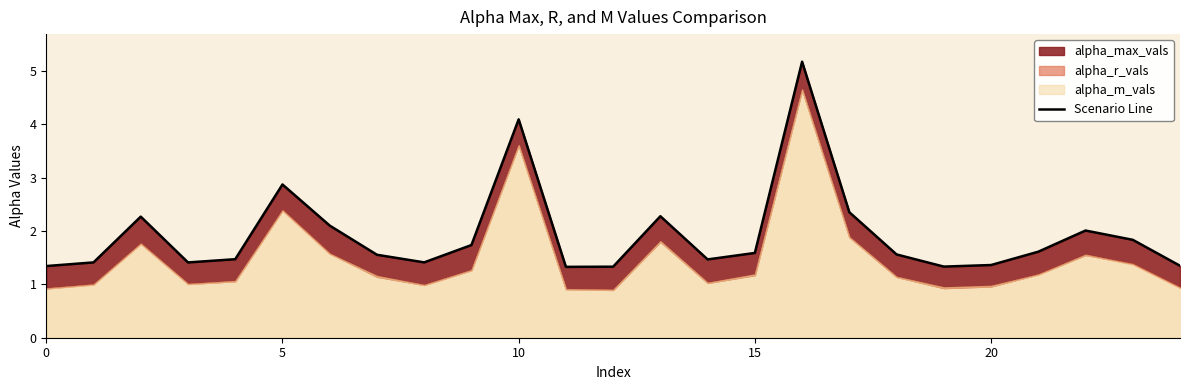

Reading left to right, list all the values displayed in this chart.

1.3	1.4	2.3	1.4	1.5	2.9	2.1	1.6	1.4	1.7	4.1	1.3	1.3	2.3	1.5	1.6	5.2	2.4	1.6	1.3	1.4	1.6	2.0	1.8	1.3